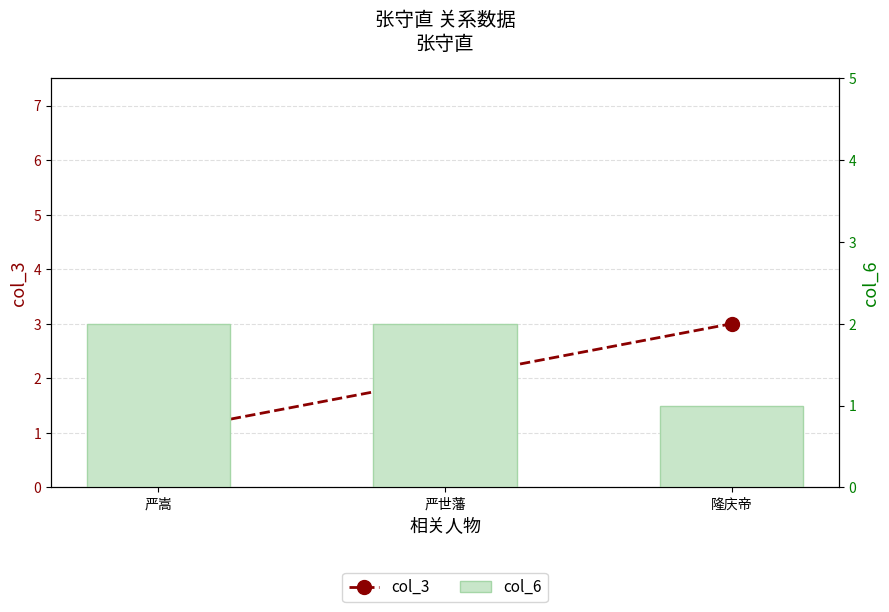

Is it true that col_3 equals 1 at 严嵩?

True